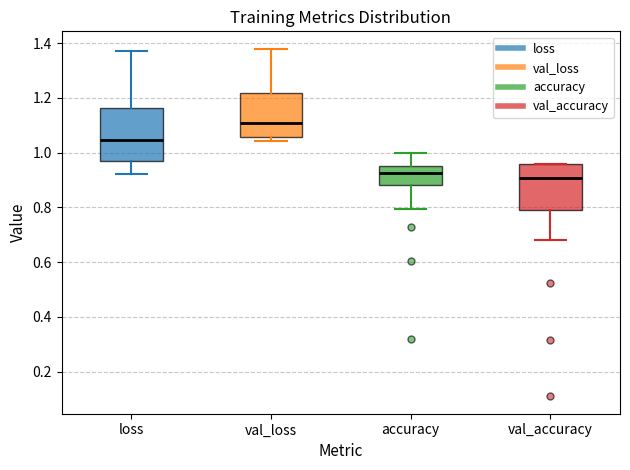

Which box is the tallest, from its lower edge to its upper edge?

loss